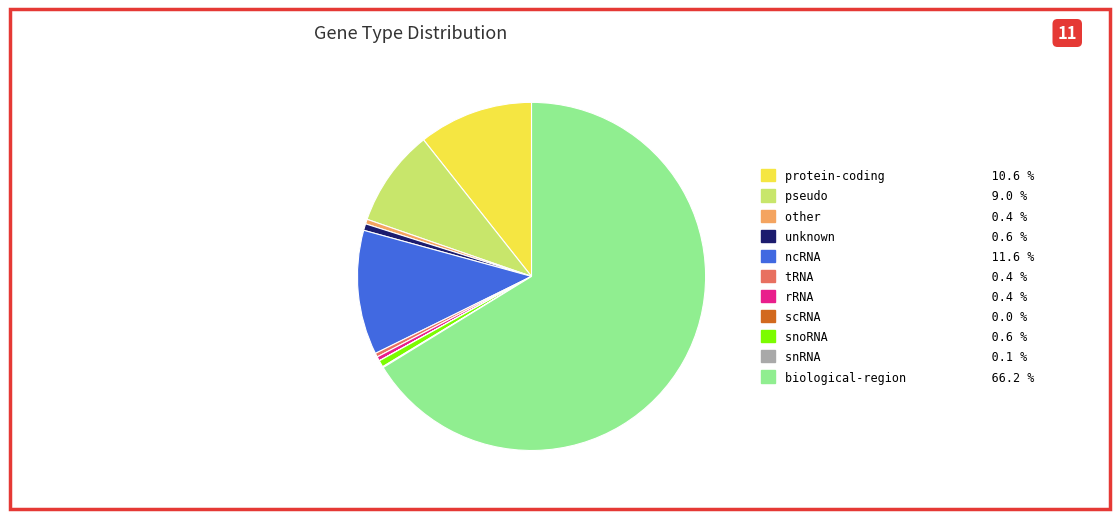

The biological-region slice represents 66% of the pie. True or false?

True